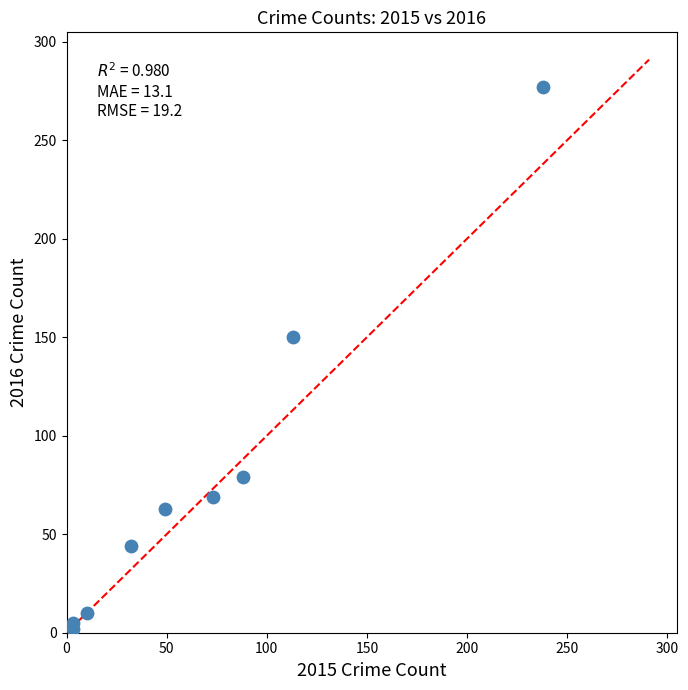

What Y value in the scatter plot is closest to 139?

150